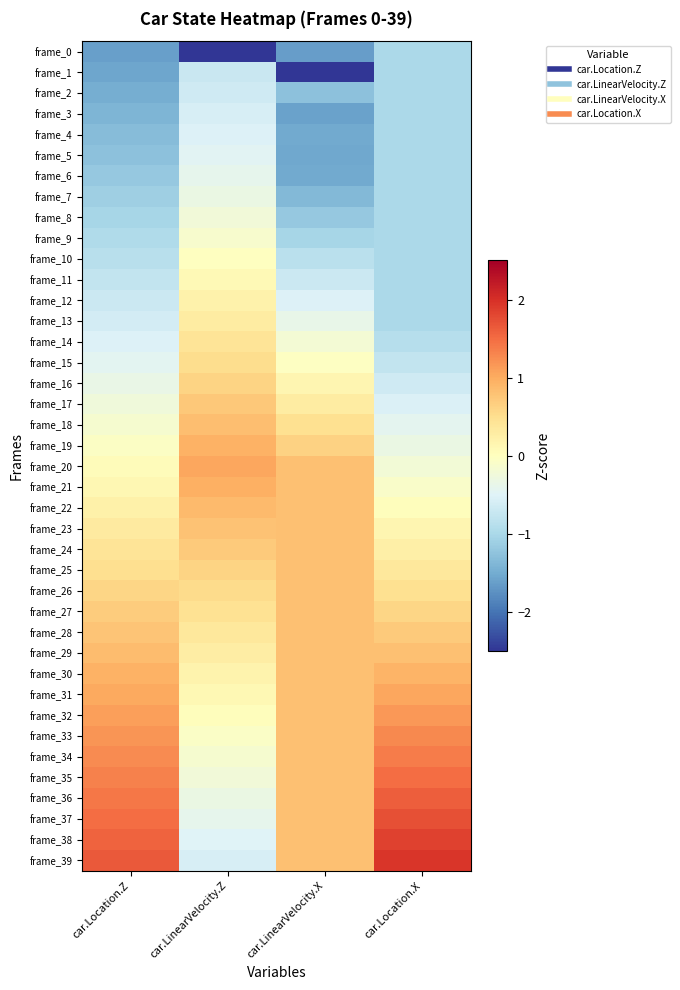

At which category does the chart reach its peak across all series?

car.Location.X